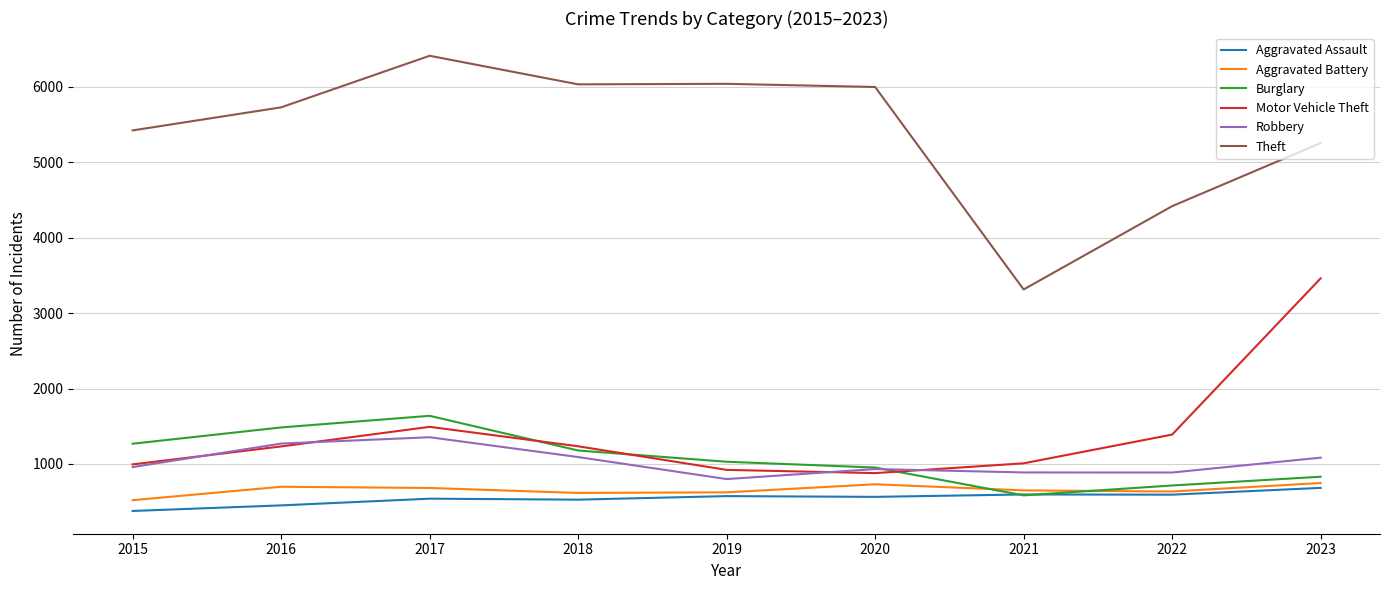

Which series has the widest spread of values?

Theft